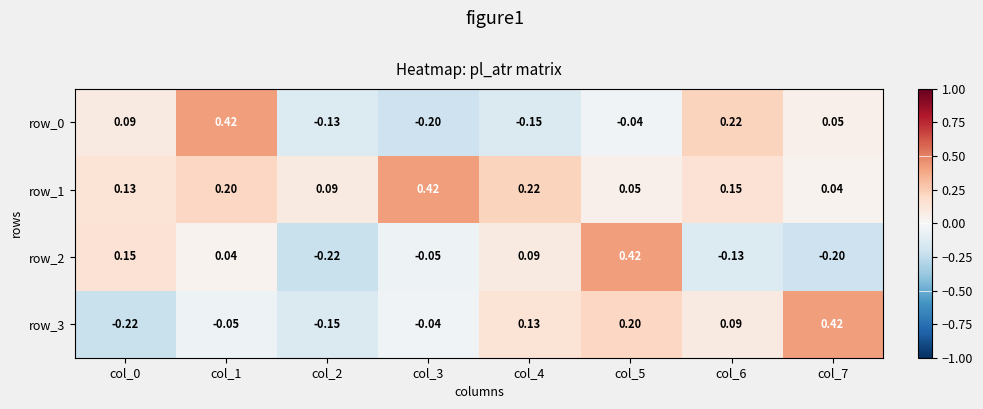

What is the sum of all row_0 values?

0.3